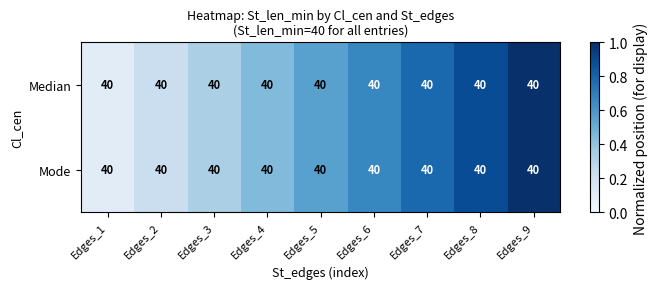

Is the value of Median at Edges_7 greater than the value of Mode at Edges_9?

No